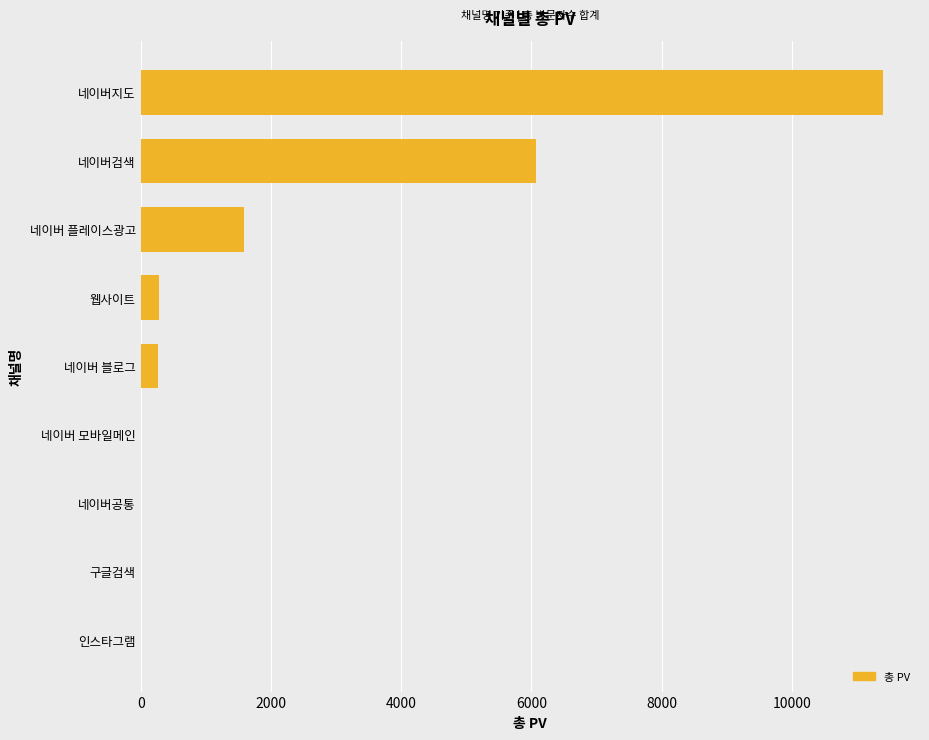

Which has a higher value, 웹사이트 or 인스타그램?

웹사이트